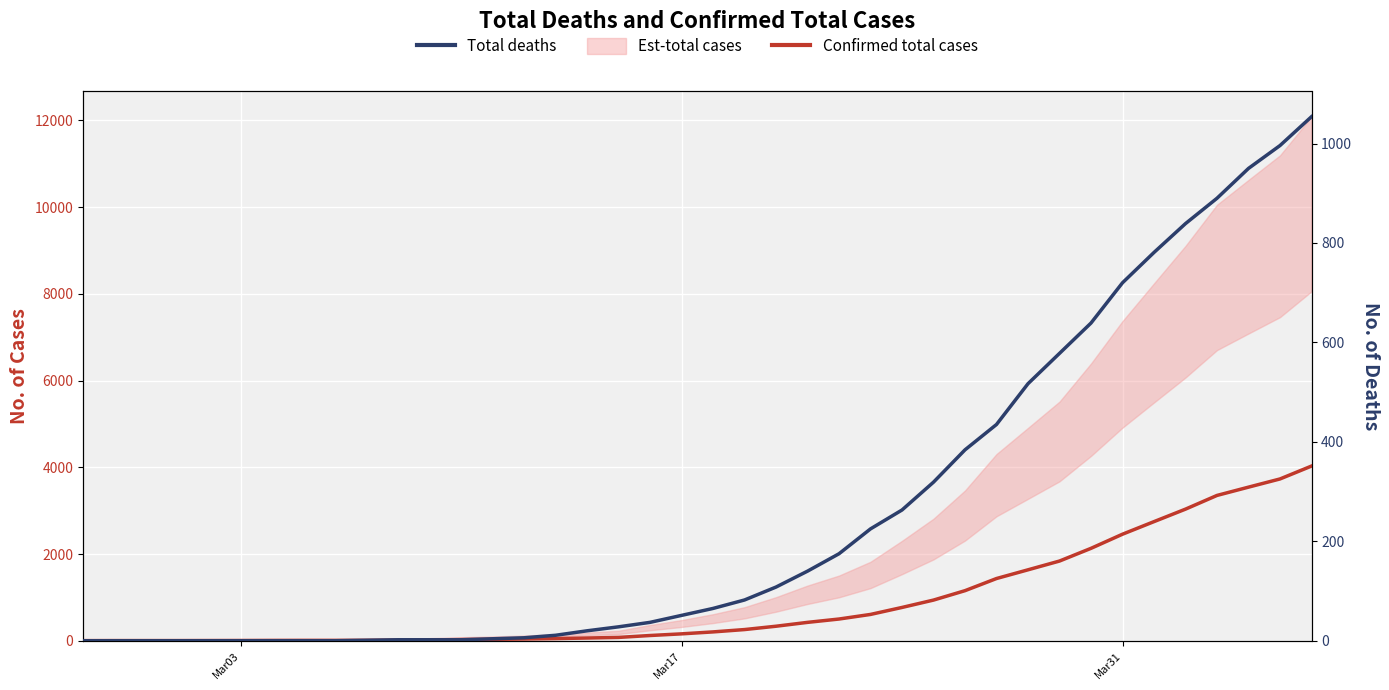

True or false: Total deaths has more than 0 interior local peaks.

False